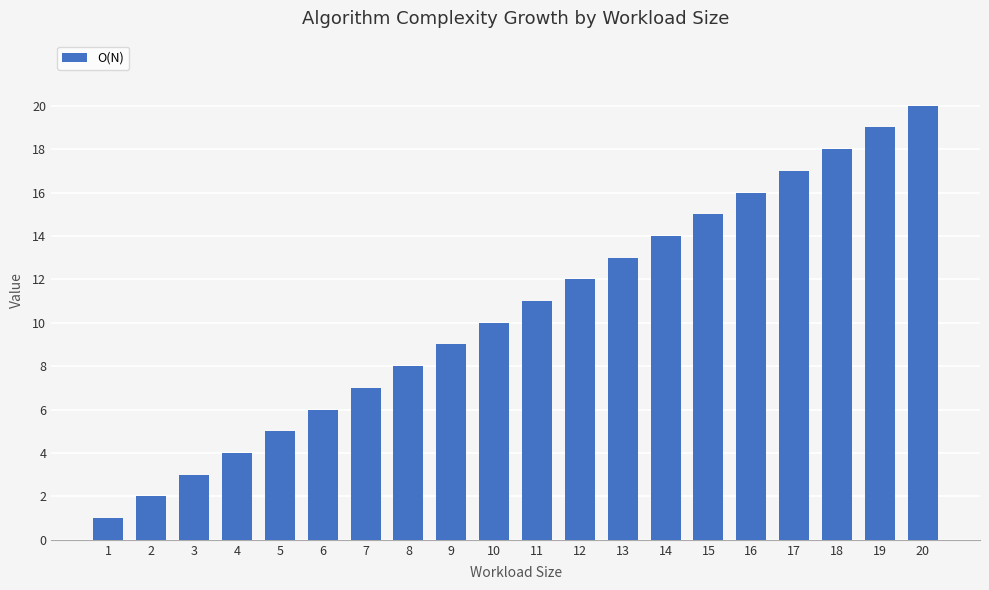

What is the sum of all values?

210